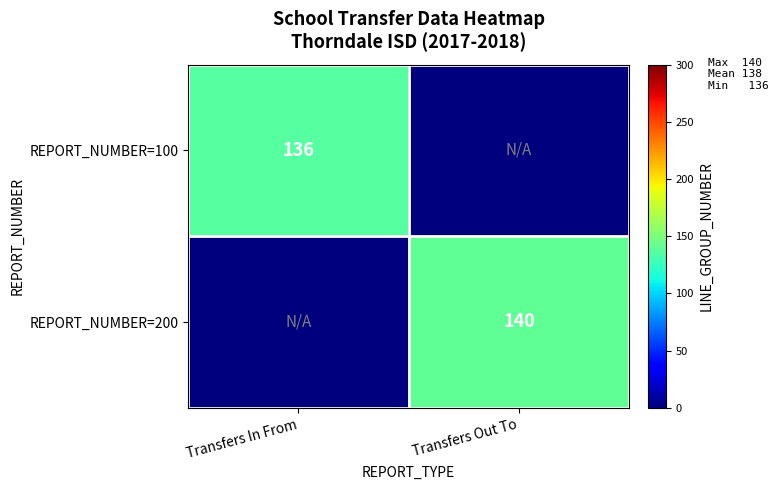

The REPORT_NUMBER=200 series shows 53 at Transfers Out To. True or false?

False